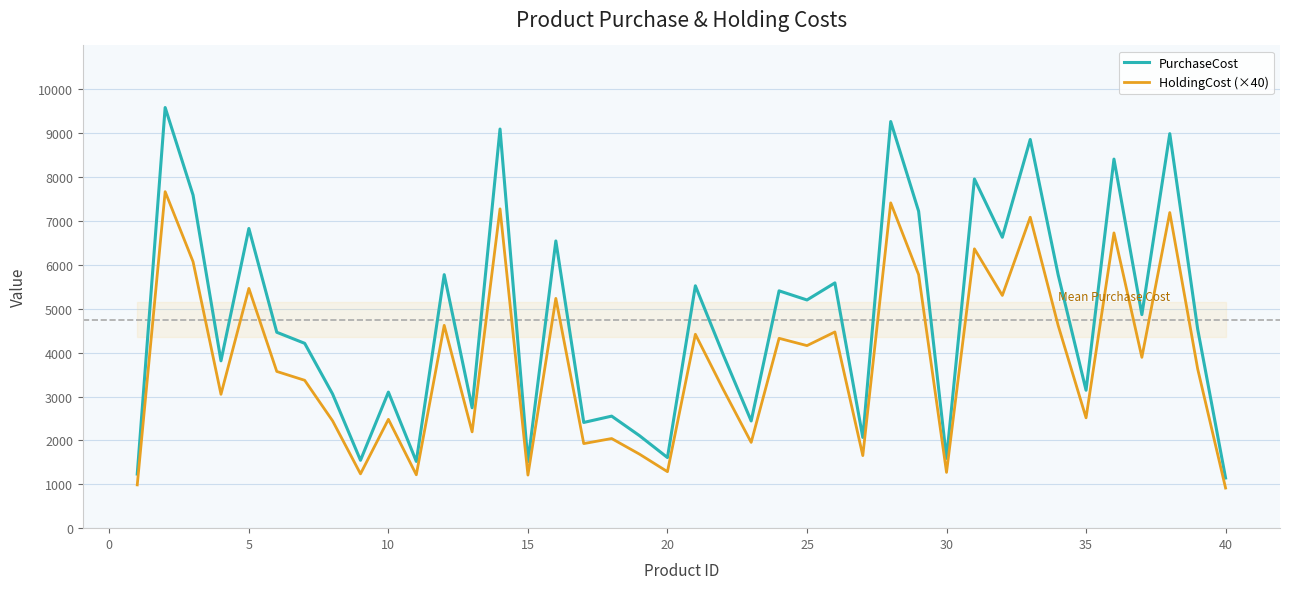

The value of PurchaseCost at 10 is 3100.0. True or false?

True